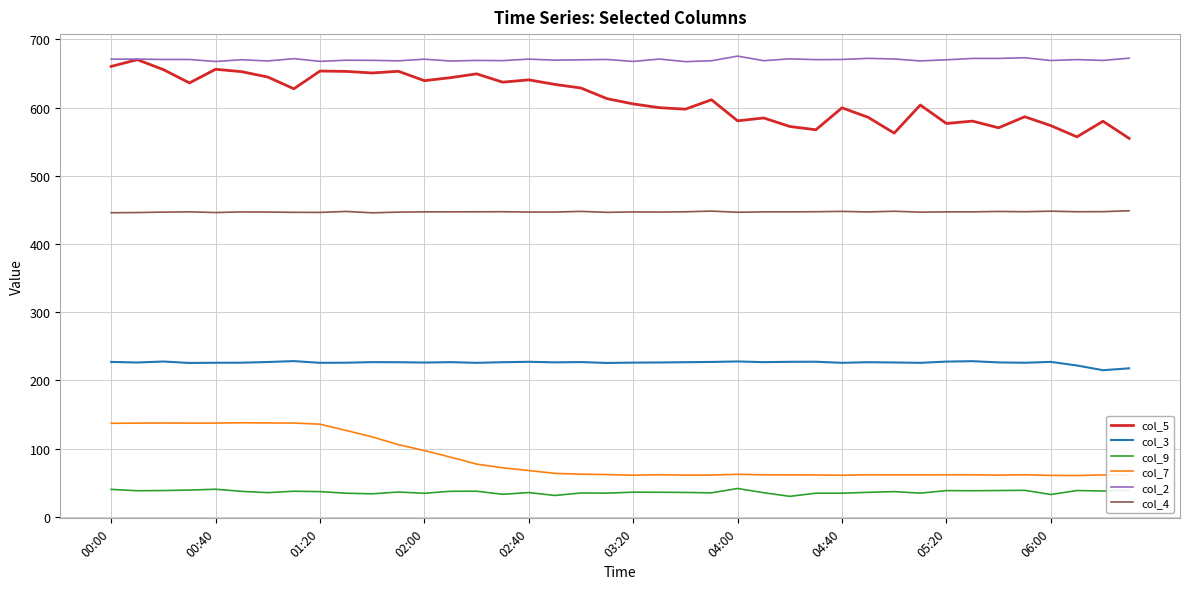

Which series has the widest spread of values?

col_5